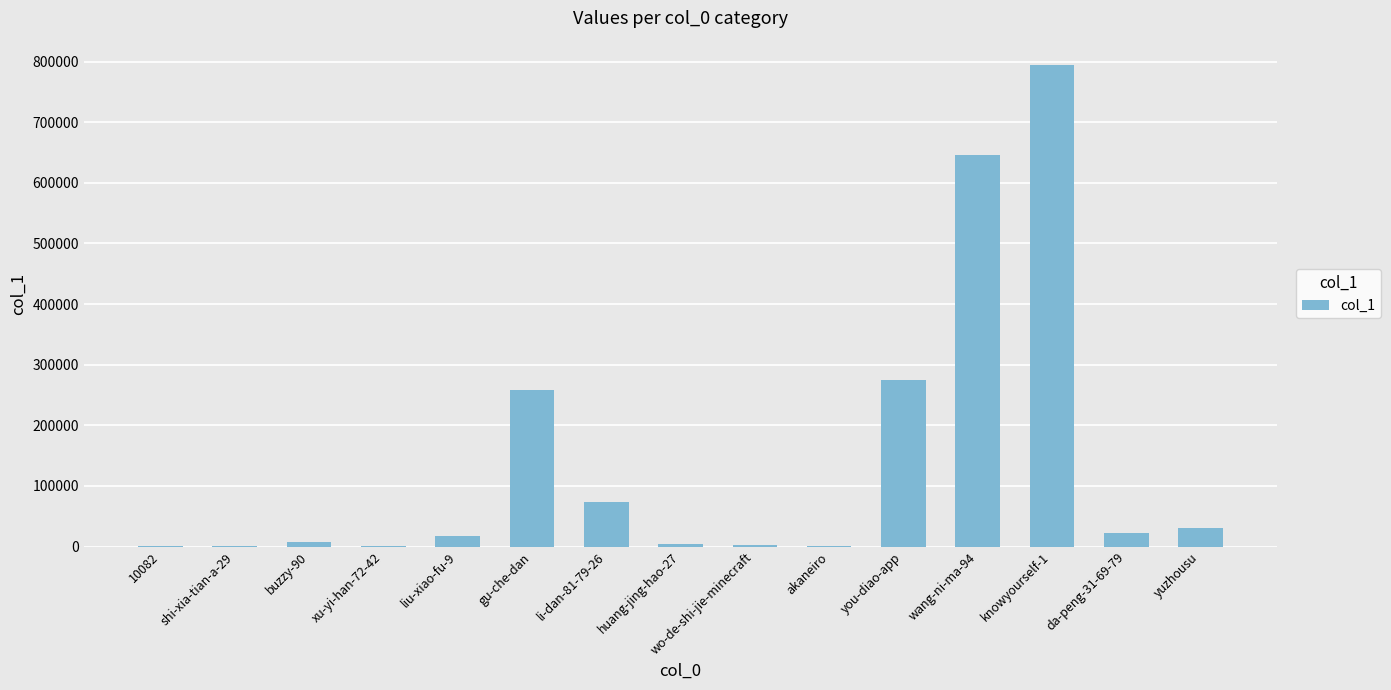

Are the bars horizontal?

No